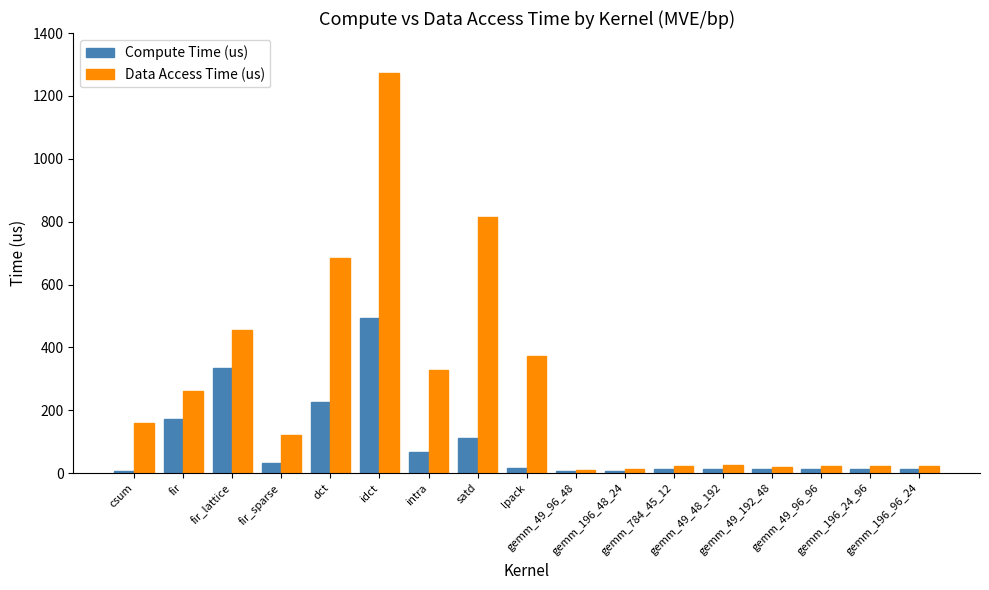

What is the value of the Data Access Time (us) bar at the 15th from the left?

21.1